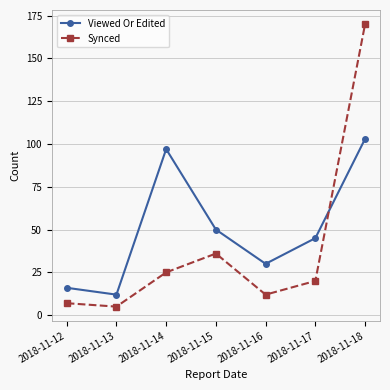

Which series ends up on top after the final intersection of Viewed Or Edited and Synced?

Synced